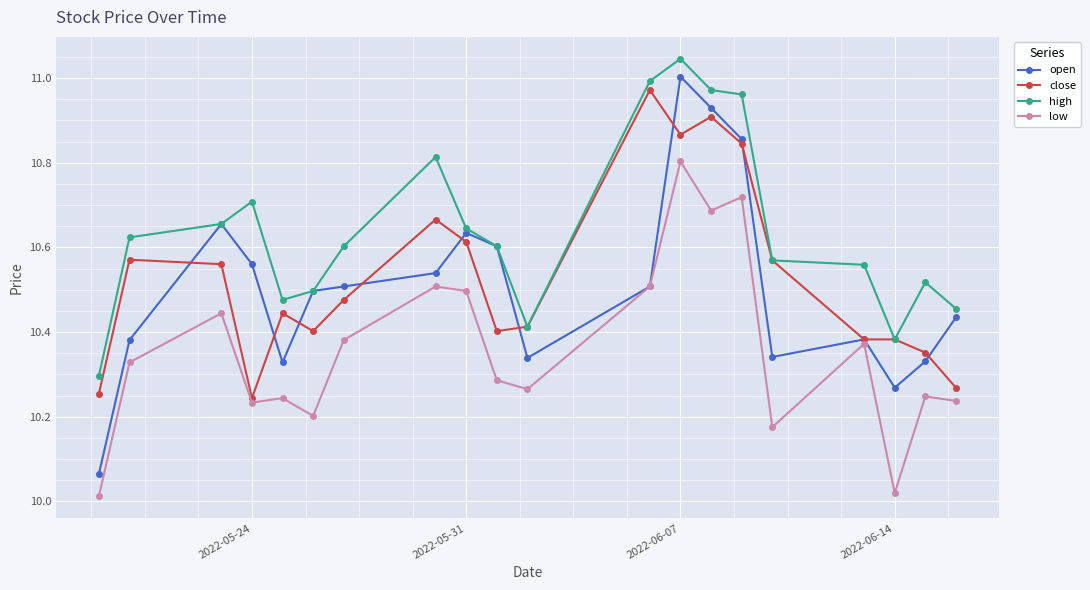

Which series has the widest spread of values?

open